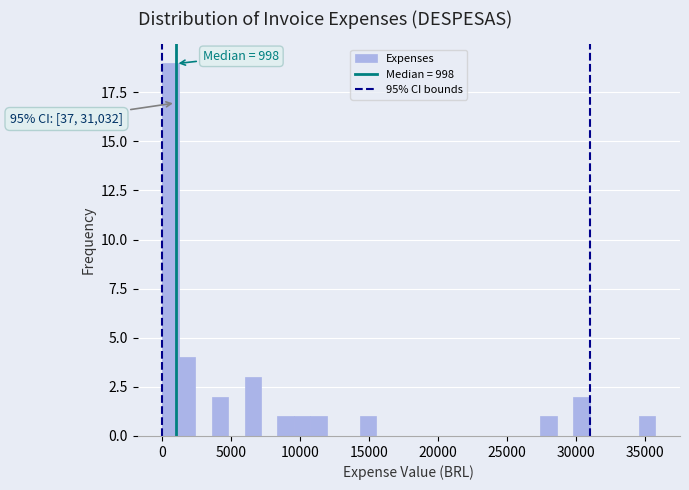

Around what value on the x-axis is the tallest bar? Give the approximate position of its centre, as read against the axis.

500